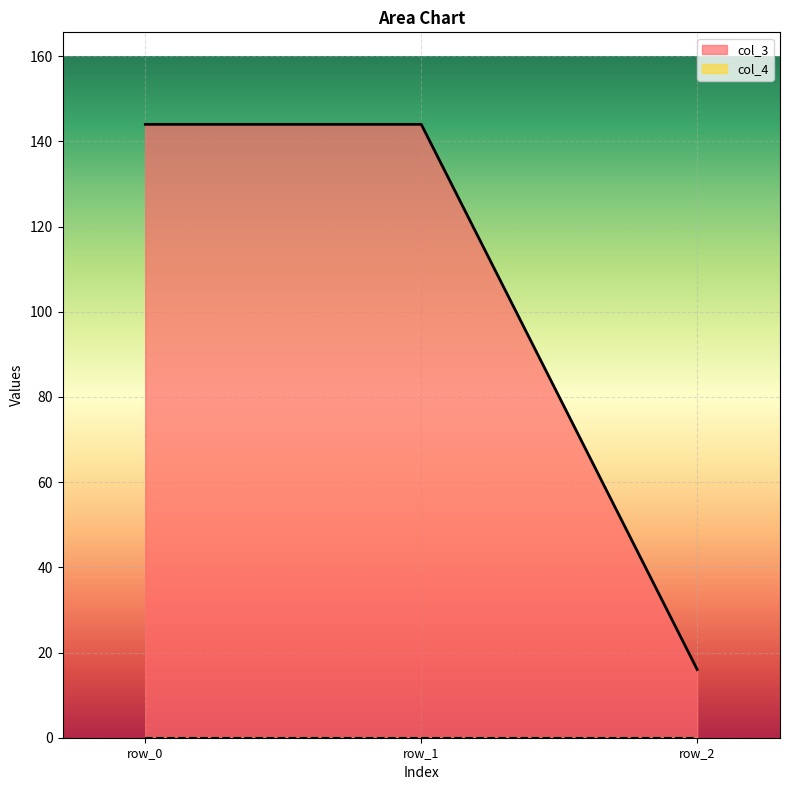

Does the chart display data point markers on the line(s)?

No